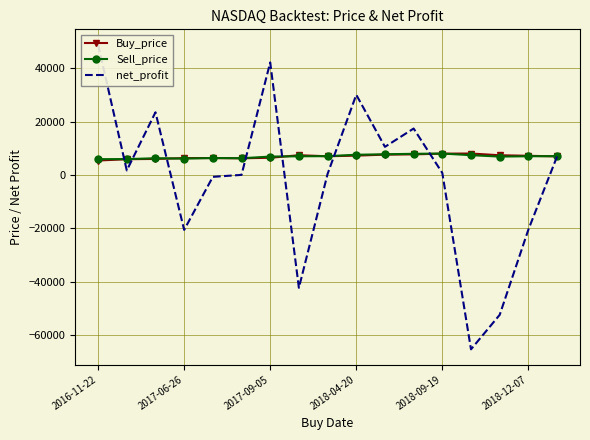

What is the minimum value shown in the chart?

-65441.0